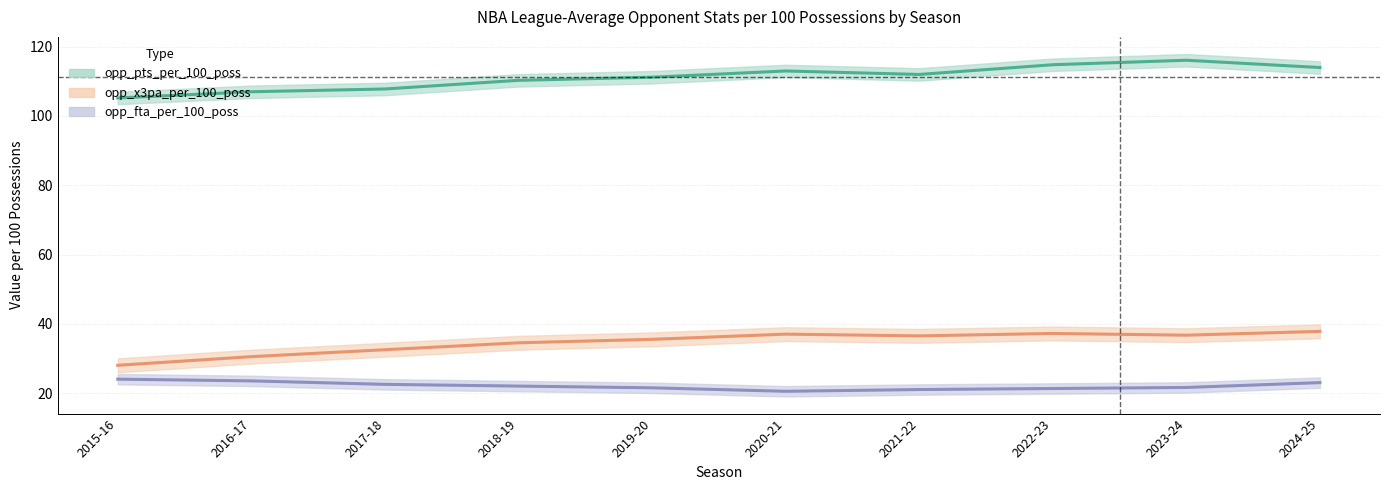

What is the sum of the opp_pts_per_100_poss values at 2018-19 and 2021-22?

222.3